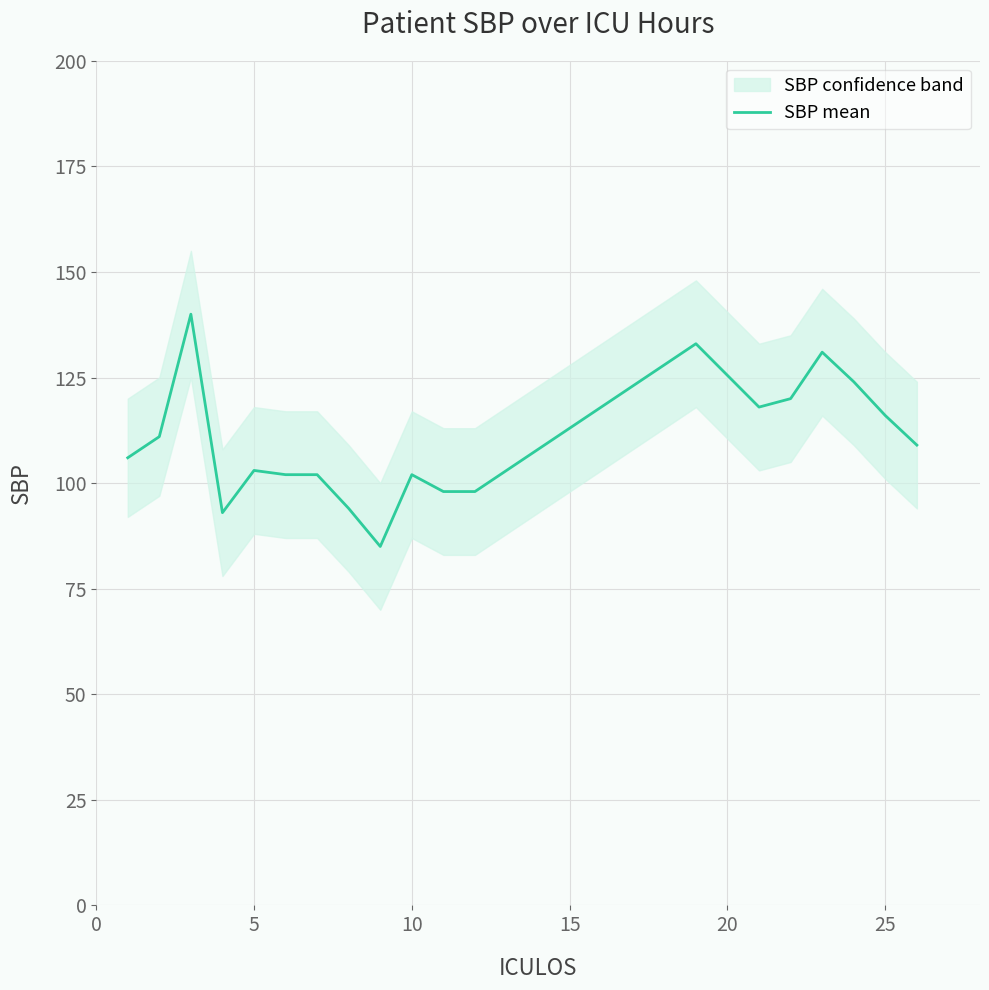

The SBP mean series shows 116.0 at 25. True or false?

True